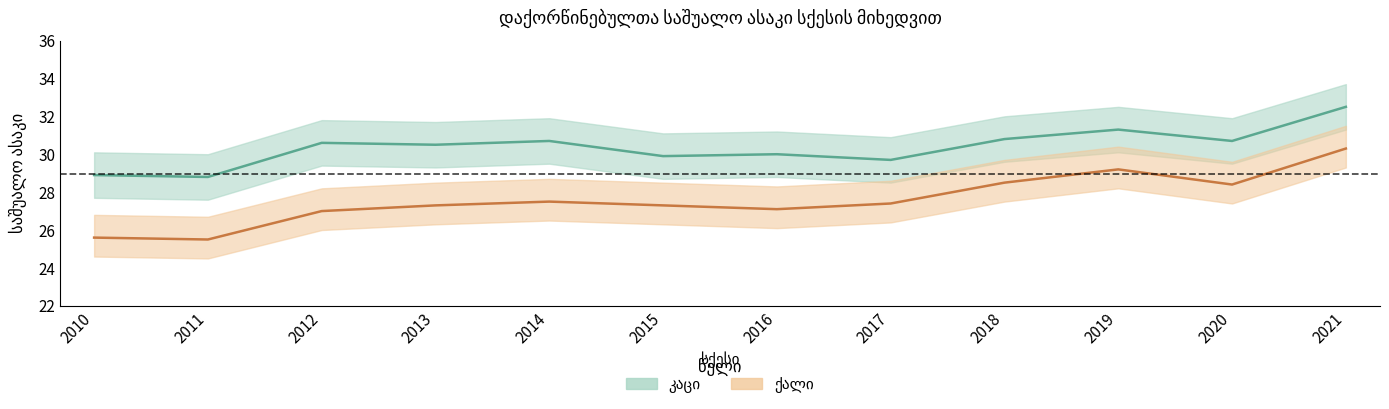

What is the minimum value for ქალი?

25.5